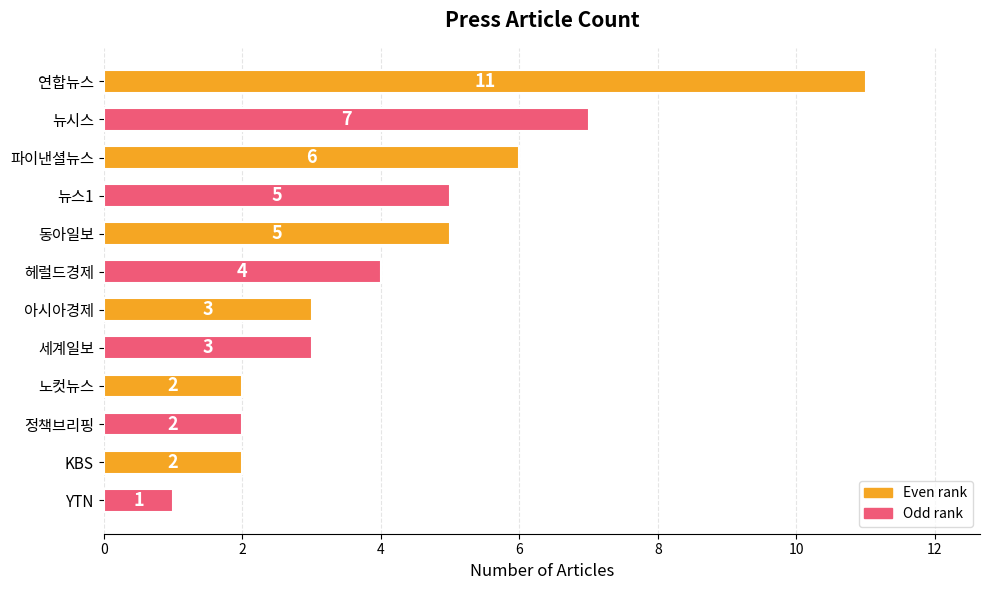

The value at 노컷뉴스 is 1. True or false?

False